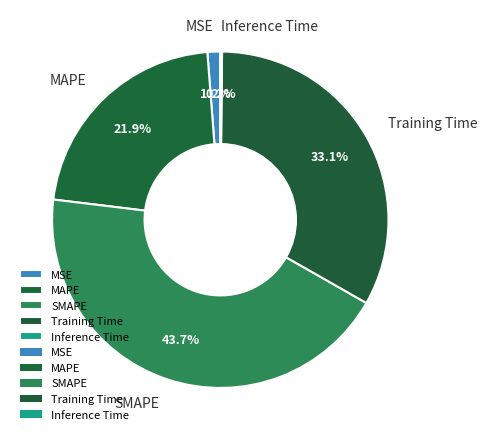

Does SMAPE represent more than half of the total?

No